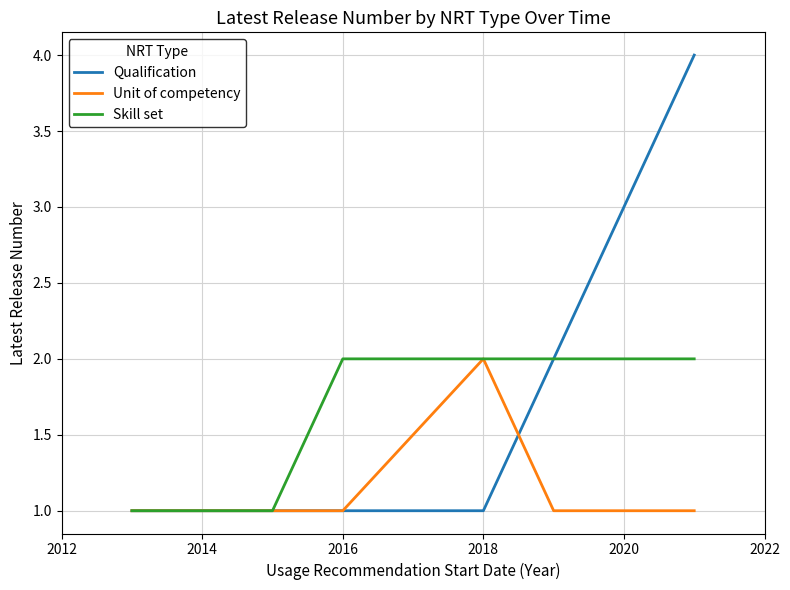

Which series has the widest spread of values?

Qualification